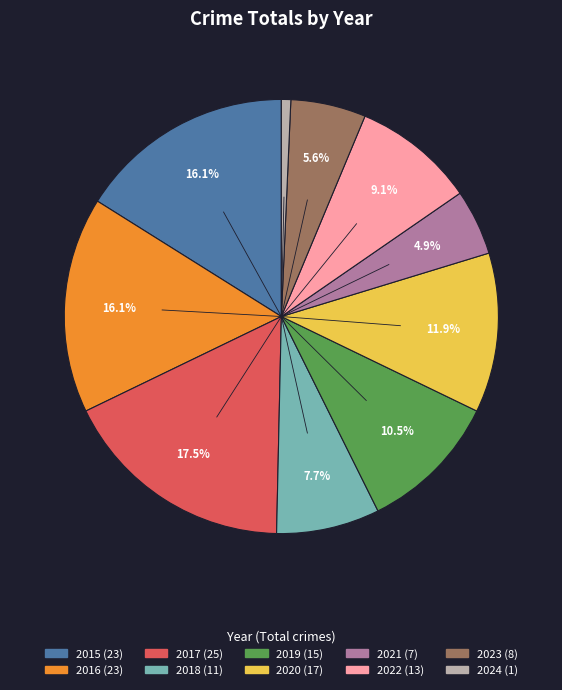

How much of the chart is everything except 2015?

83.9%